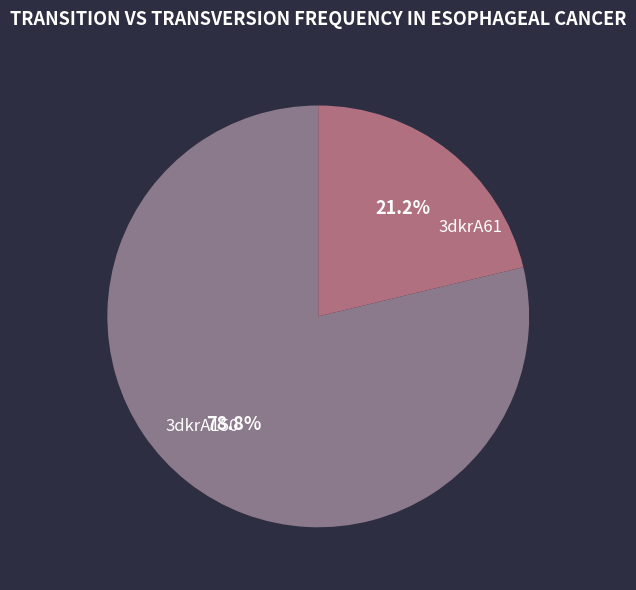

What portion of the pie excludes 3dkrA61?

21.2%